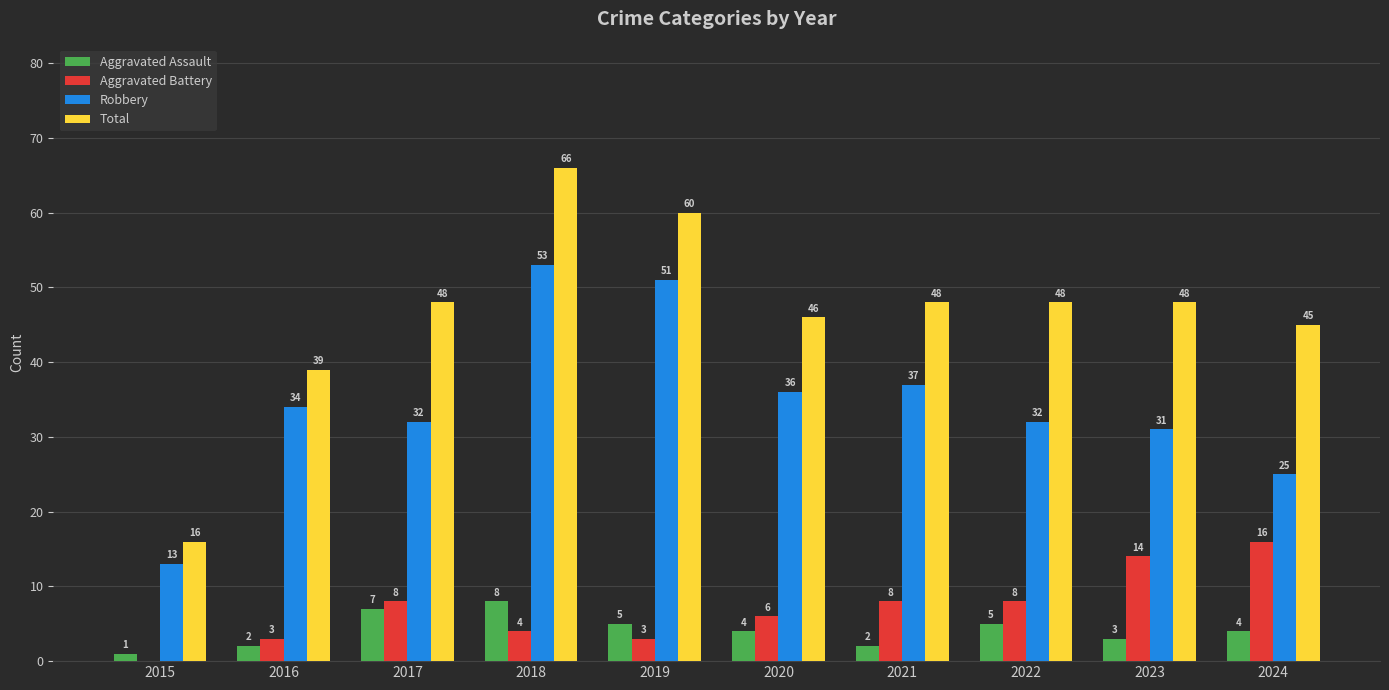

What is the approximate value of Aggravated Battery at 2017, to the nearest 5?

10